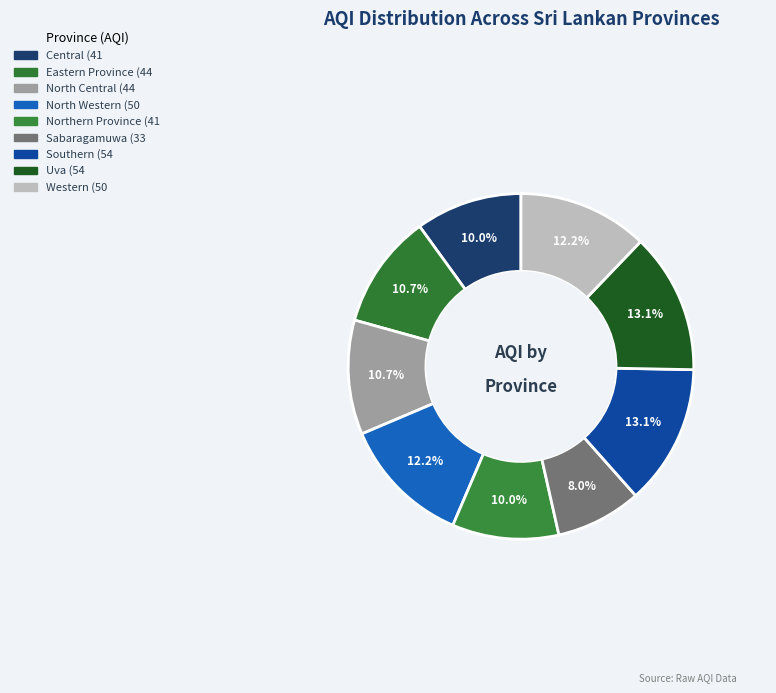

Is it true that North Western is 2% of the pie?

False